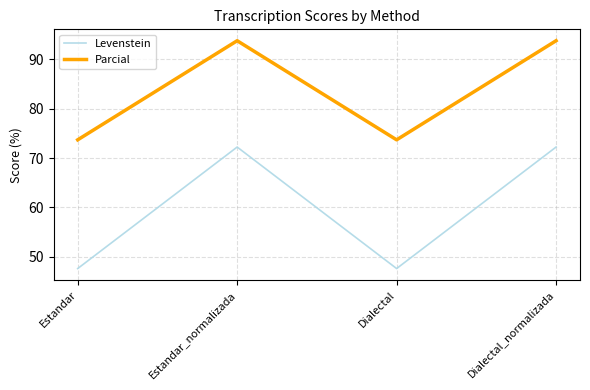

What position from the right is Estandar?

4